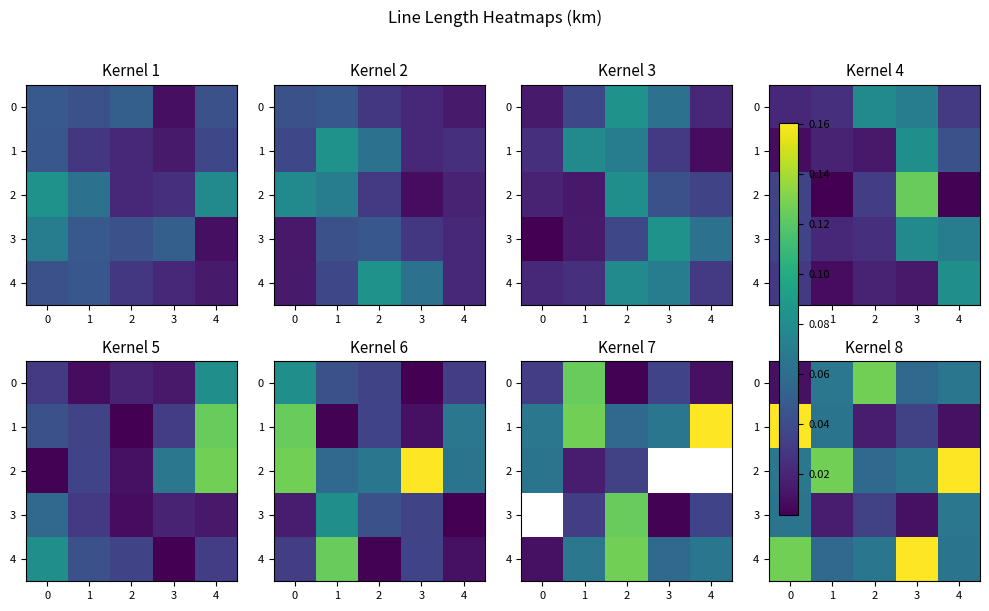

Count the 2 values in the range 0 to 1.

5